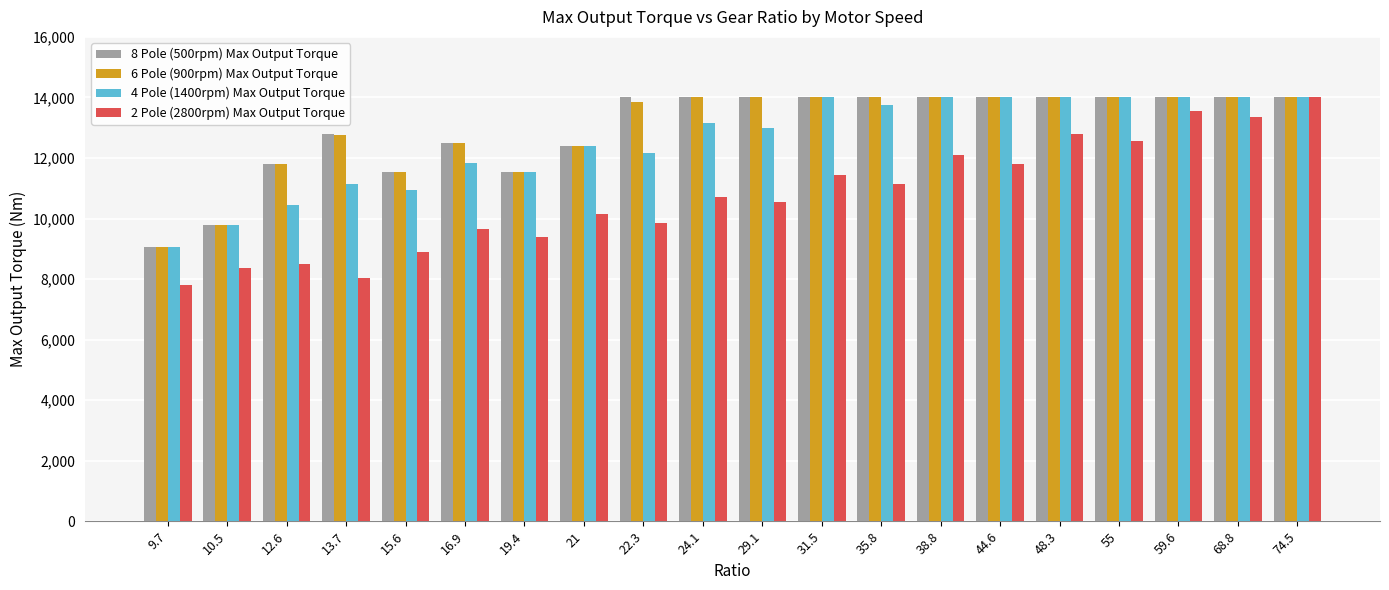

Is it true that 4 Pole (1400rpm) Max Output Torque equals 17989 at 24.1?

False